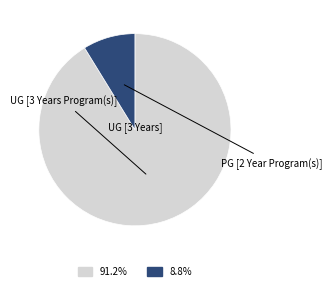

Is there any slice that represents more than half of the pie?

Yes